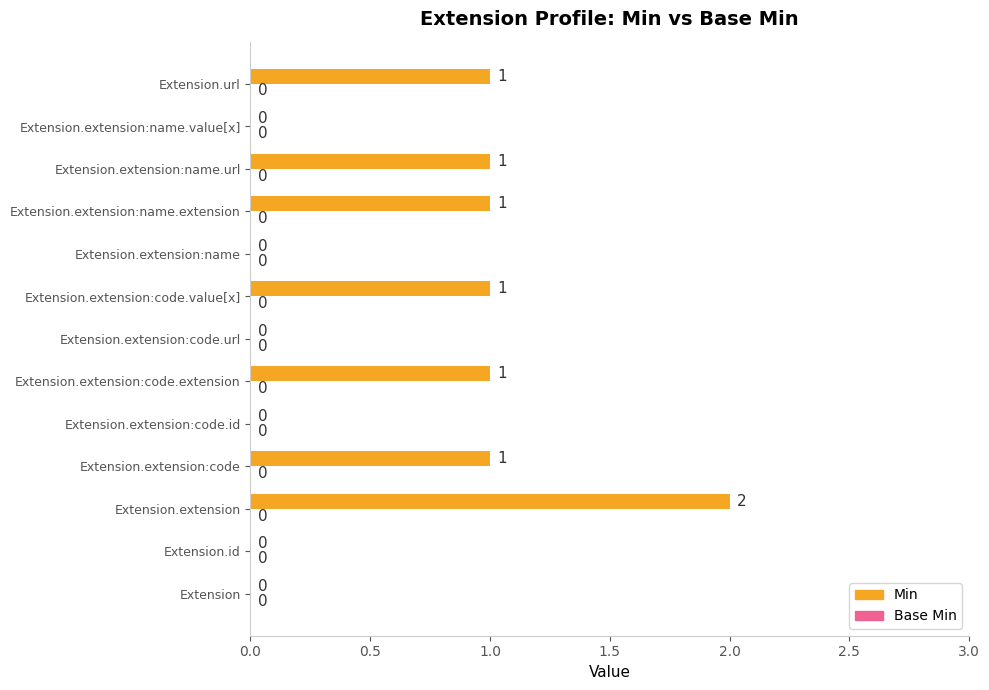

What is the sum of all values?

8